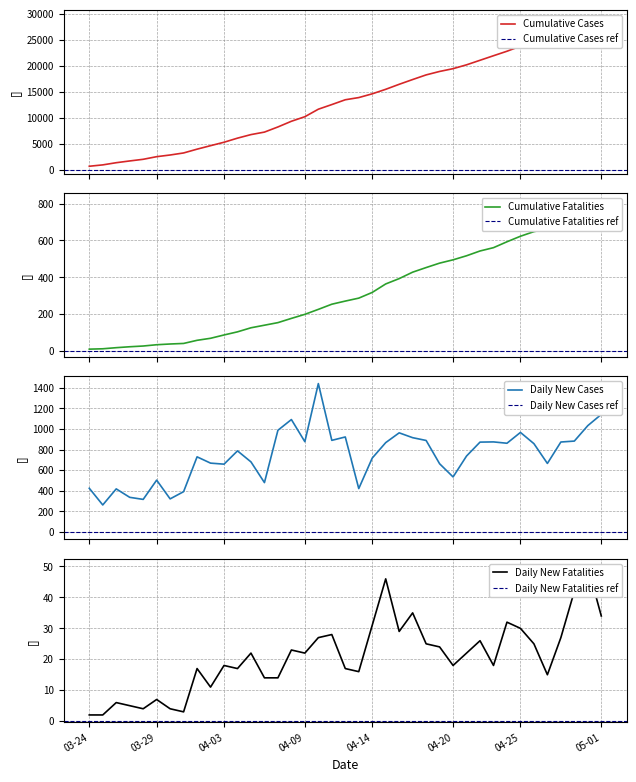

What is the sum of all Daily New Cases values?

28942